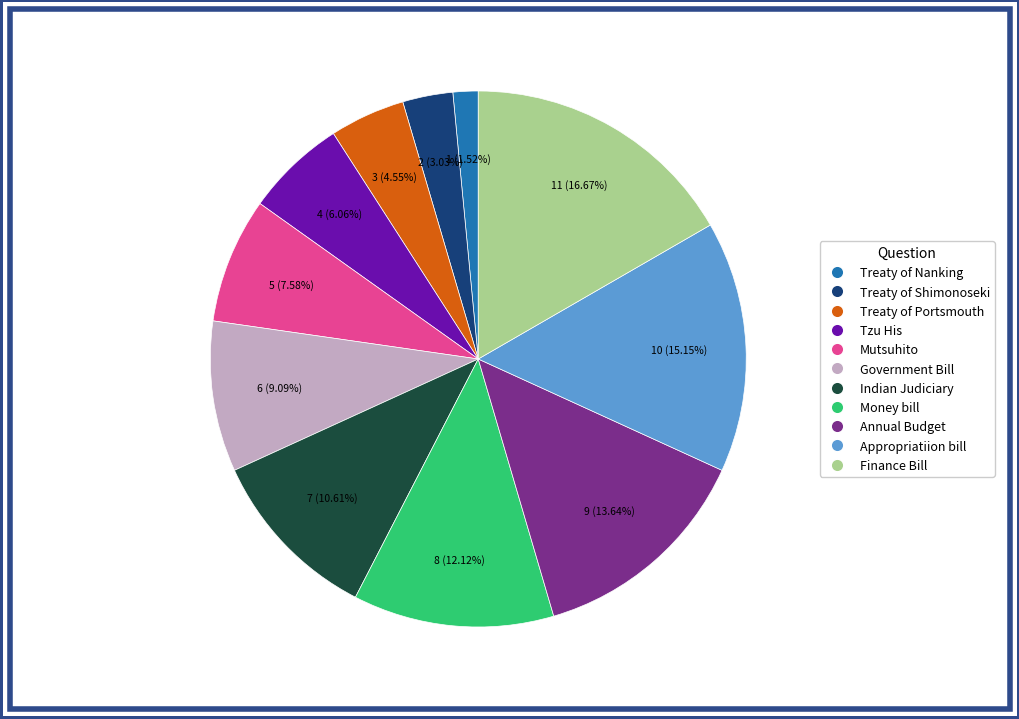

Count the number of slices in the pie.

11